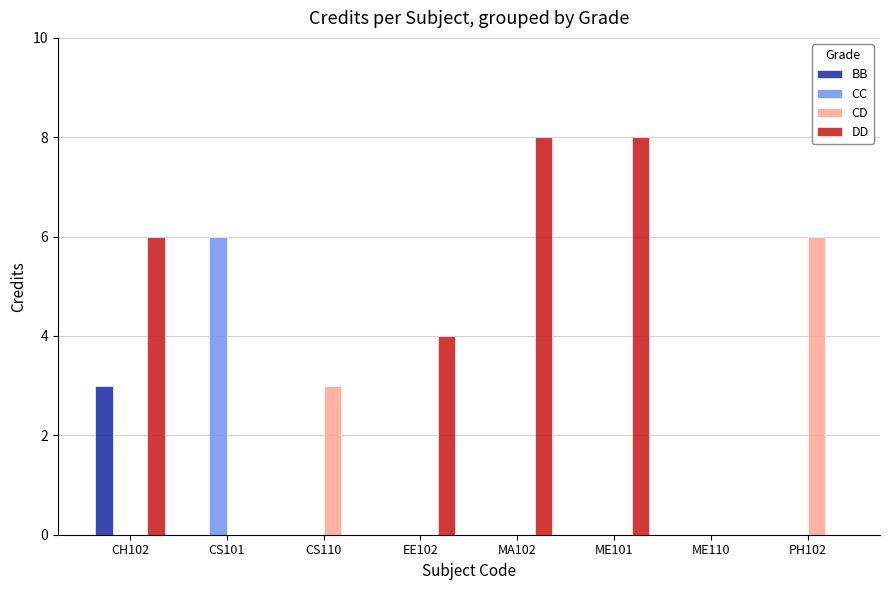

The CD series shows 0 at EE102. True or false?

True